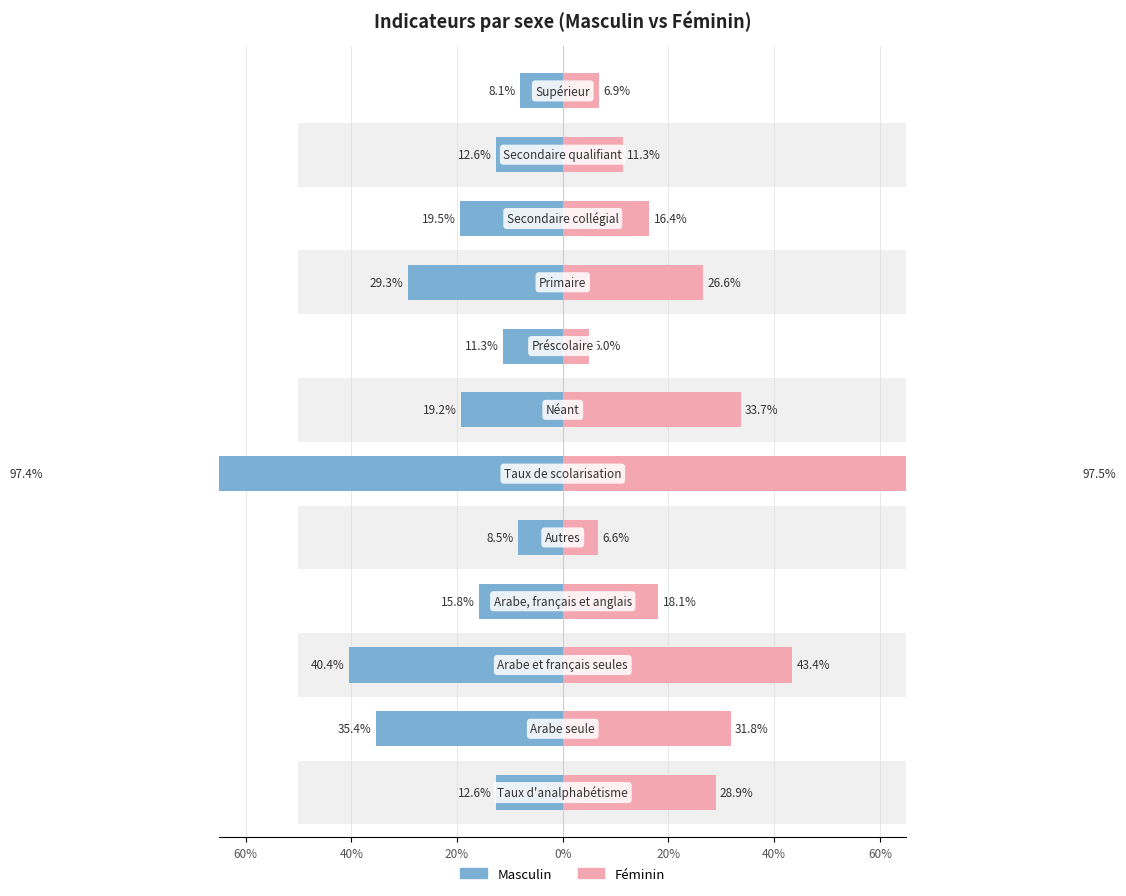

Is the value of Féminin at 40% greater than the value of Masculin at 60%?

Yes